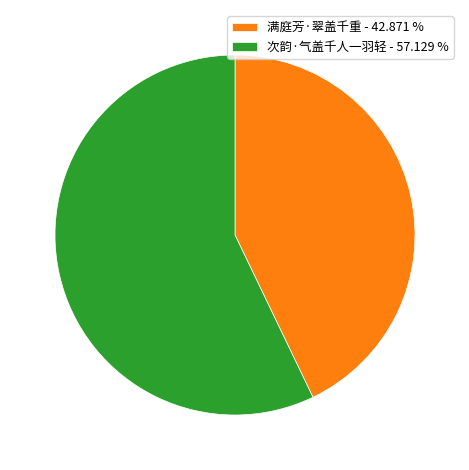

Is 满庭芳·翠盖千重 the majority of the pie?

No